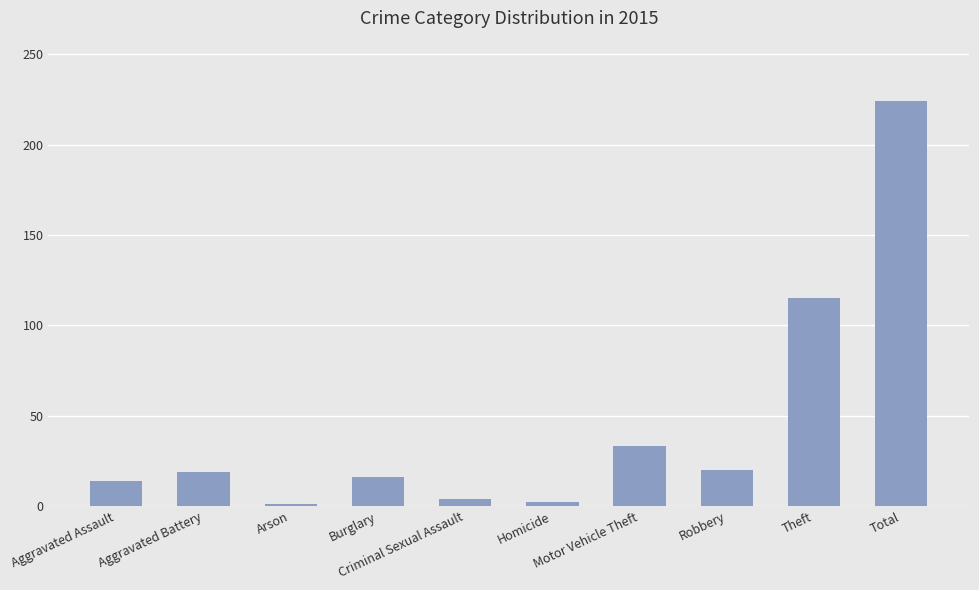

What is the label of the 6th bar from the left?

Homicide